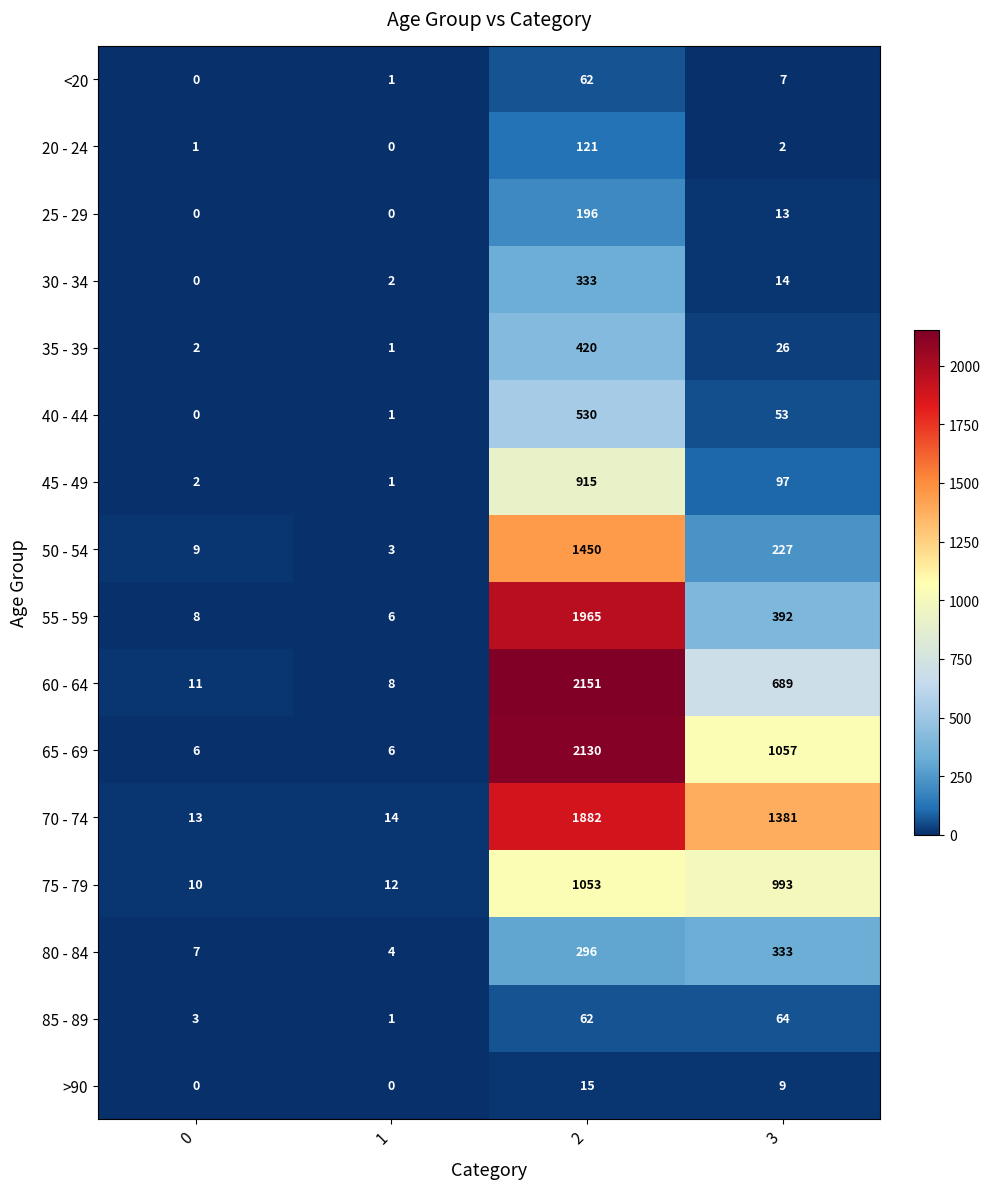

True or false: 50 - 54 has a value of 4 at 0.

False